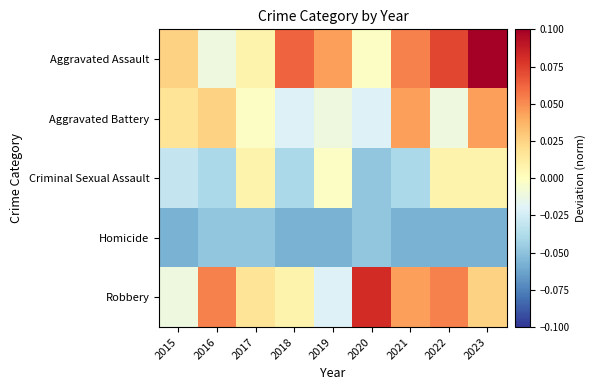

What is the greatest value displayed?

0.1